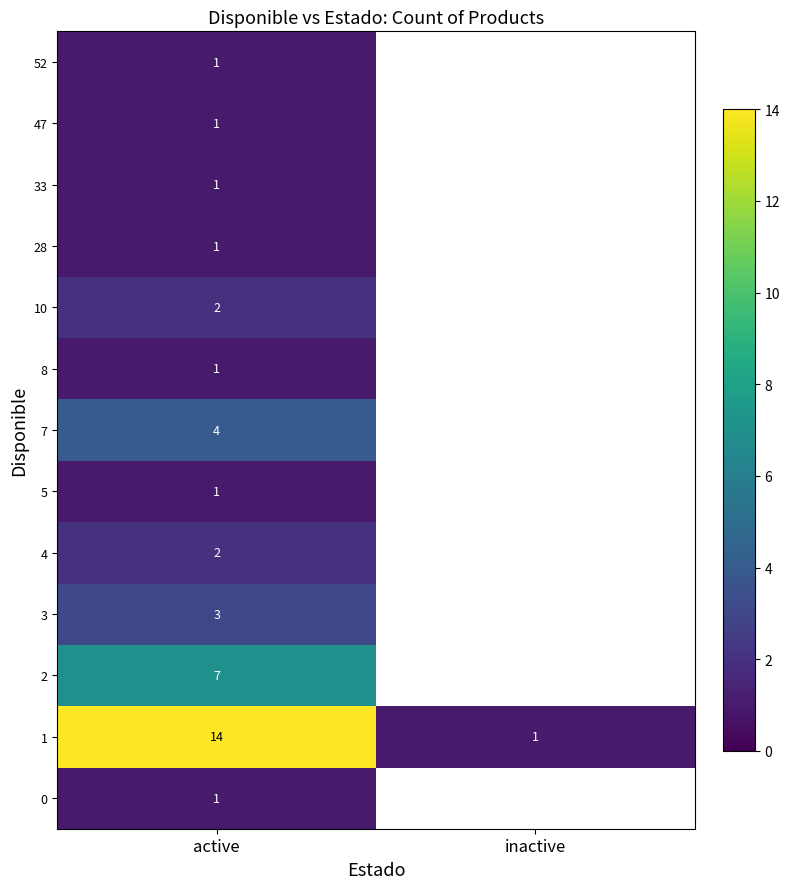

The value of 47 at active is 1. True or false?

True